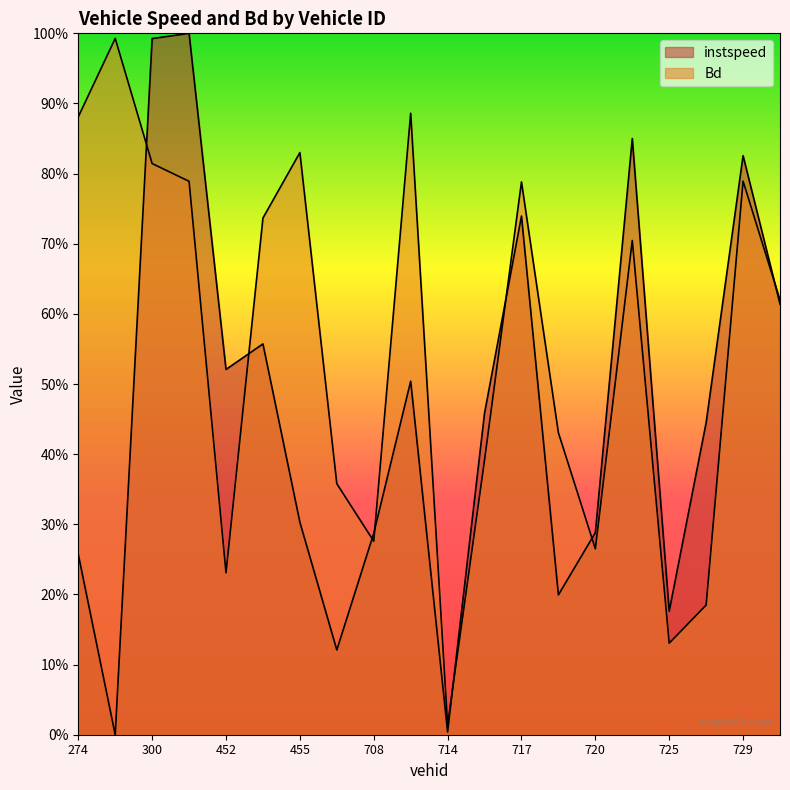

How many lines are shown in the chart?

2